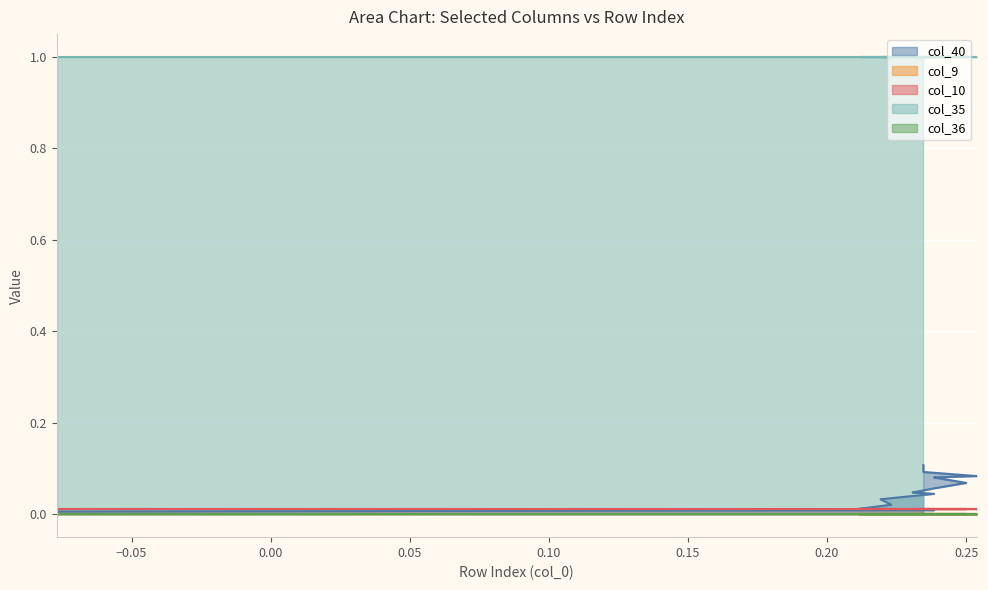

Reading left to right, list all the values displayed in this chart.

col_40: 0.0	0.0	0.0	0.0	0.0	0.0	0.0	0.0	0.0	0.0	0.0	0.0	0.0	0.0	0.0	0.0	0.0	0.1	0.1	0.1	0.1	0.1	0.1	0.1	0.1	0.1	0.1	0.1	0.1	0.1	0.1	0.1	0.1	0.1	0.1	0.1	0.1
col_9: 0.0	0.0	0.0	0.0	0.0	0.0	0.0	0.0	0.0	0.0	0.0	0.0	0.0	0.0	0.0	0.0	0.0	0.0	0.0	0.0	0.0	0.0	0.0	0.0	0.0	0.0	0.0	0.0	0.0	0.0	0.0	0.0	0.0	0.0	0.0	0.0	0.0
col_10: 0.0	0.0	0.0	0.0	0.0	0.0	0.0	0.0	0.0	0.0	0.0	0.0	0.0	0.0	0.0	0.0	0.0	0.0	0.0	0.0	0.0	0.0	0.0	0.0	0.0	0.0	0.0	0.0	0.0	0.0	0.0	0.0	0.0	0.0	0.0	0.0	0.0
col_35: 1.0	1.0	1.0	1.0	1.0	1.0	1.0	1.0	1.0	1.0	1.0	1.0	1.0	1.0	1.0	1.0	1.0	1.0	1.0	1.0	1.0	1.0	1.0	1.0	1.0	1.0	1.0	1.0	1.0	1.0	1.0	1.0	1.0	1.0	1.0	1.0	1.0
col_36: 0.0	0.0	0.0	0.0	0.0	0.0	0.0	0.0	0.0	0.0	0.0	0.0	0.0	0.0	0.0	0.0	0.0	0.0	0.0	0.0	0.0	0.0	0.0	0.0	0.0	0.0	0.0	0.0	0.0	0.0	0.0	0.0	0.0	0.0	0.0	0.0	0.0